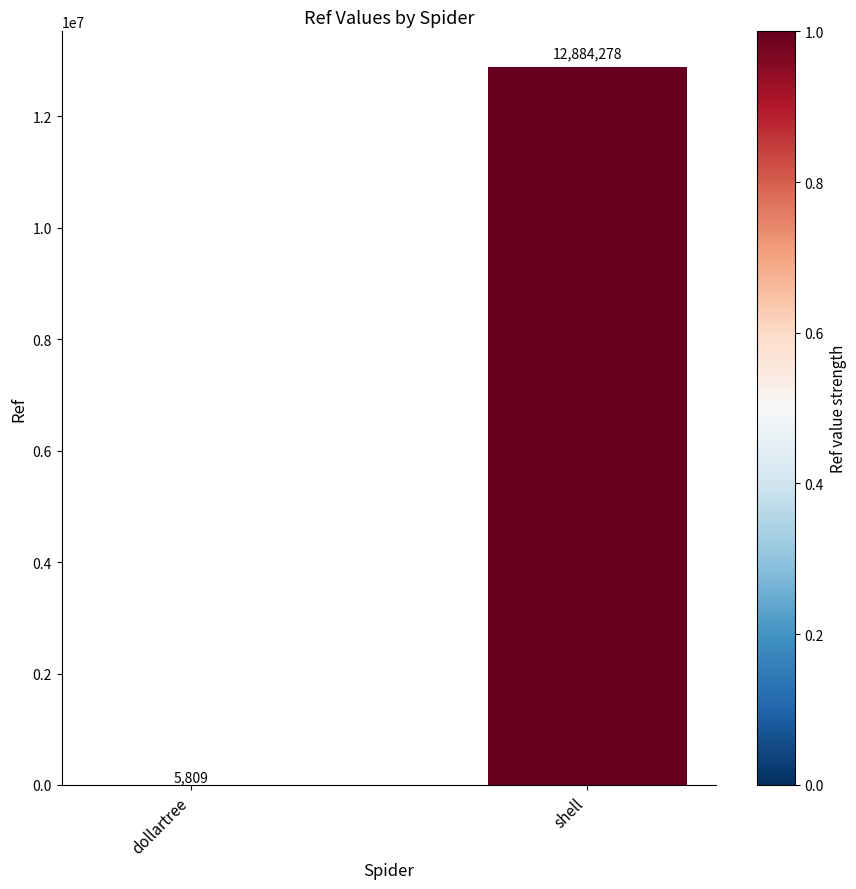

How many values are between 5809 and 12884278?

2